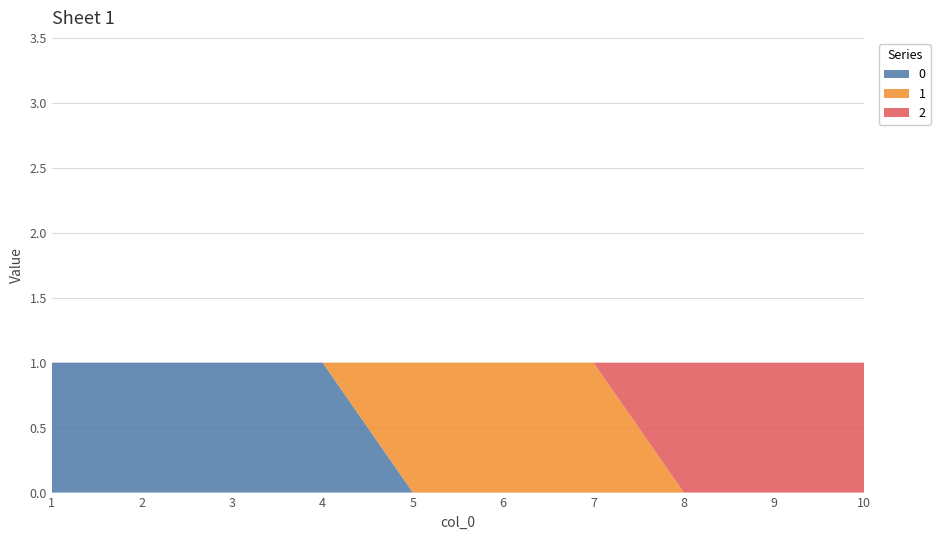

Reading left to right, list all the values displayed in this chart.

0: 1	1	1	1	0	0	0	0	0	0
1: 0	0	0	0	1	1	1	0	0	0
2: 0	0	0	0	0	0	0	1	1	1